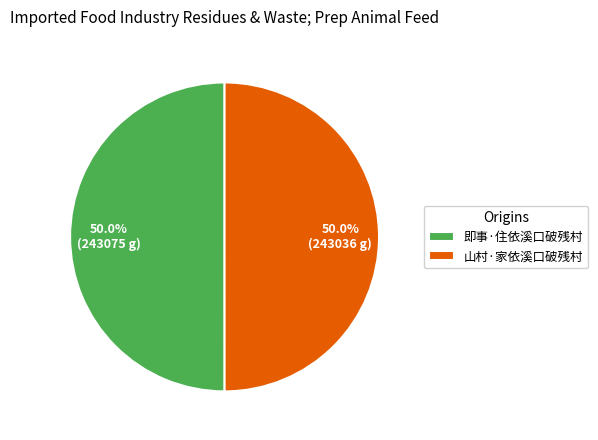

Approximately how many times larger is the value at 即事·住依溪口破残村 compared to 山村·家依溪口破残村?

1.0